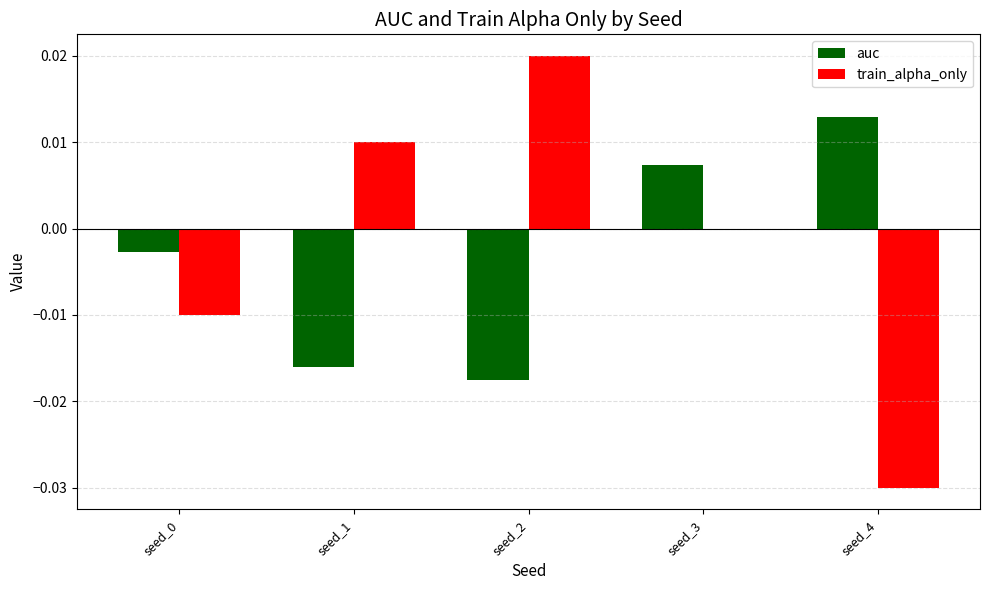

At which label is train_alpha_only closest to 0?

seed_3